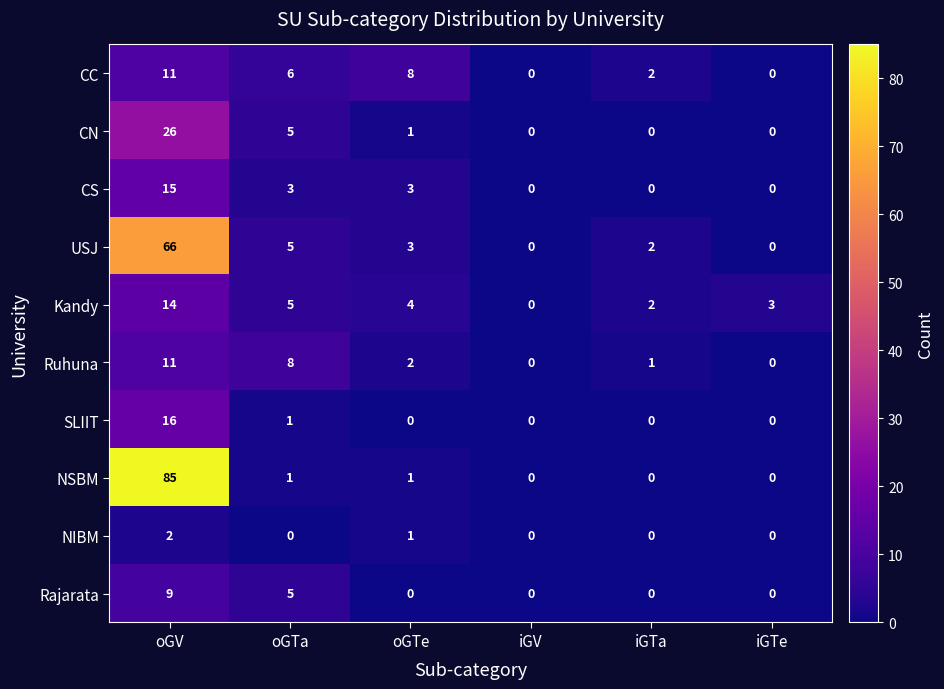

How many positive values does the SLIIT series have?

2